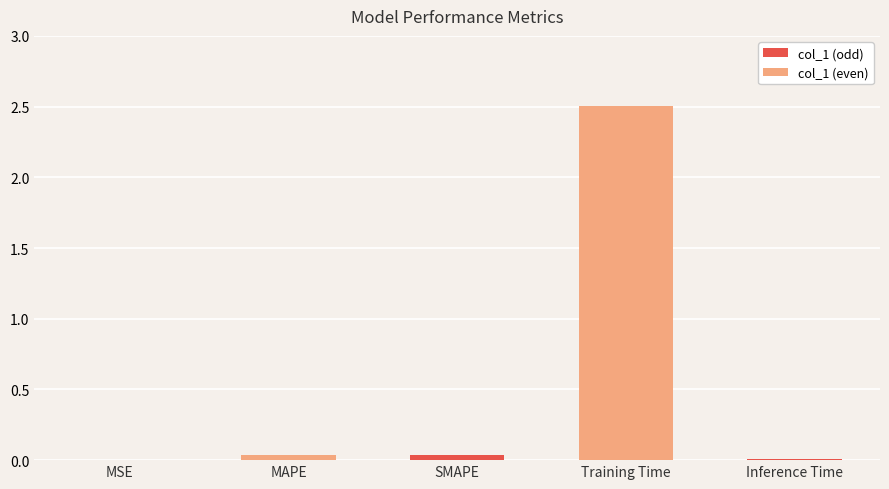

What is the average value?

0.5